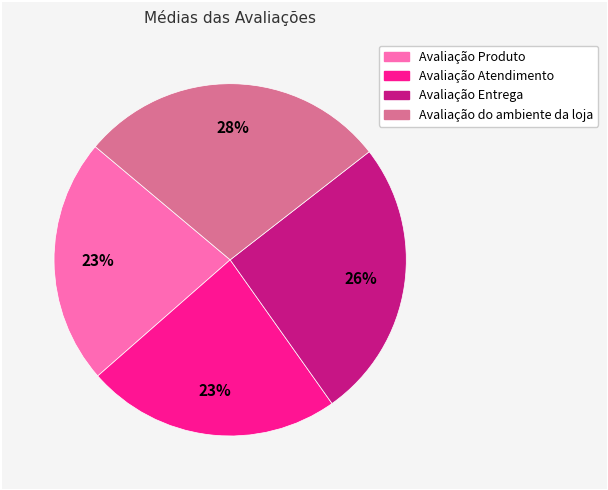

How many slices are in this pie chart?

4